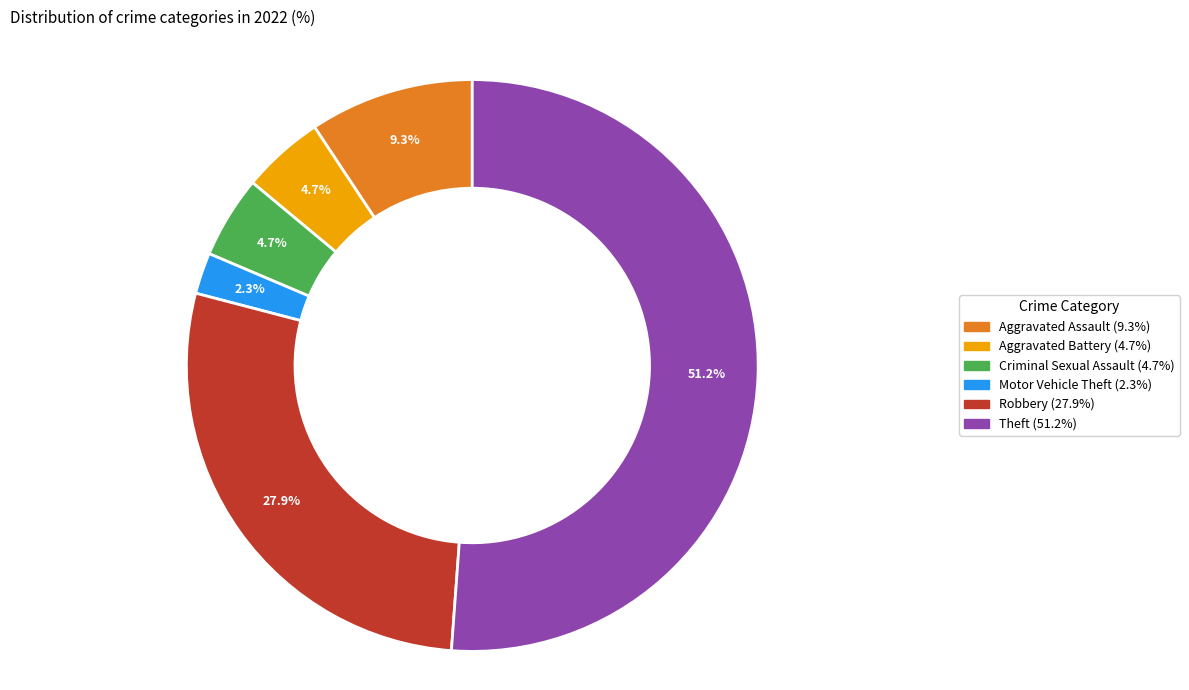

To the nearest percent, what is the combined percentage of Aggravated Assault and Robbery?

37%